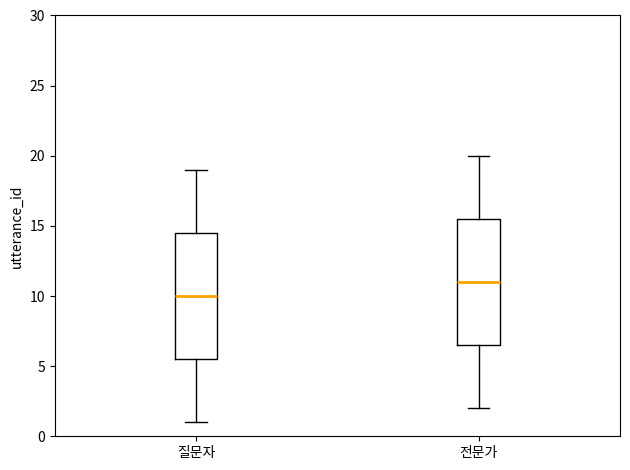

Reading left to right, transcribe this box plot: for each box, give where its median line is, the range the box spans, and where its two whiskers end, as read against the y-axis. The values are not printed on the chart, so give them approximately, as read against the axis.

질문자: median 10.0, box 5.5 to 14.5, whiskers 1.0 to 19.0
전문가: median 11.0, box 6.5 to 15.5, whiskers 2.0 to 20.0